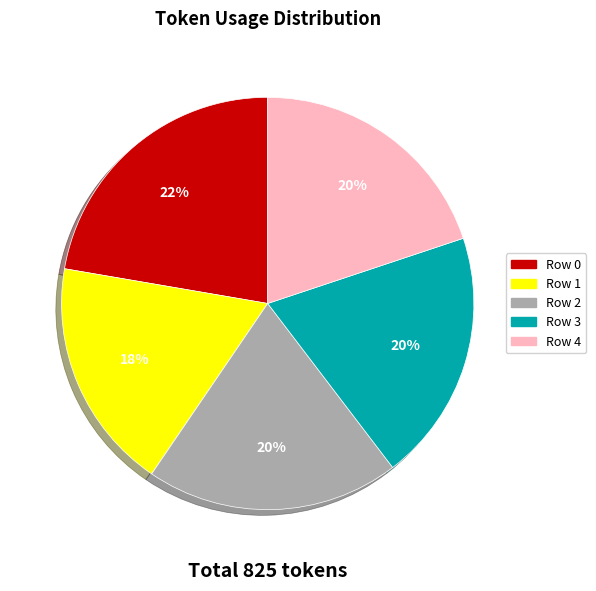

Is there a majority slice in this chart?

No